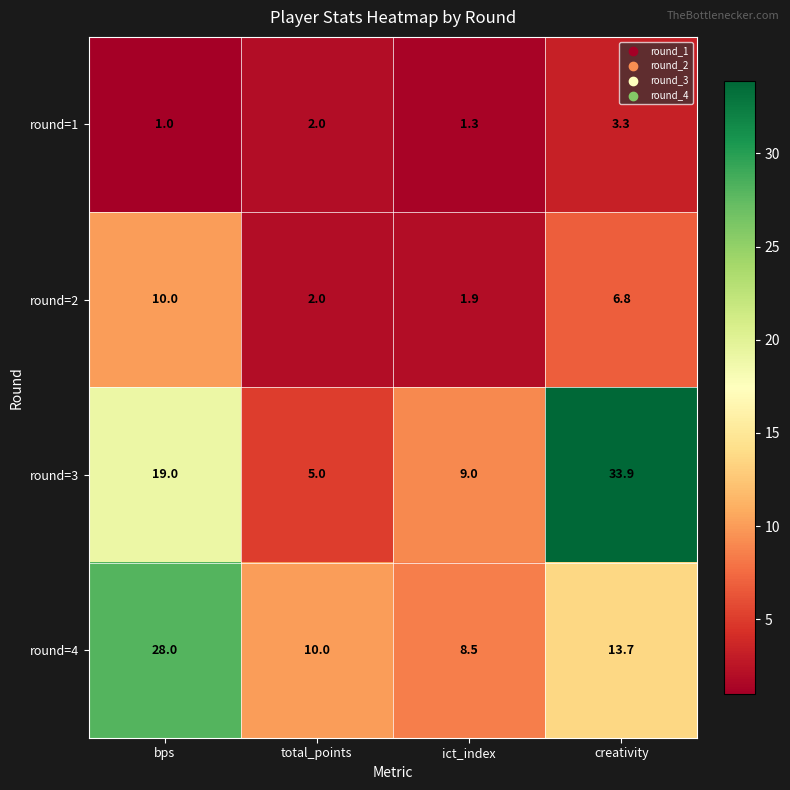

Reading right to left, extract all data points from this chart.

round=1: 3.3	1.3	2.0	1.0
round=2: 6.8	1.9	2.0	10.0
round=3: 33.9	9.0	5.0	19.0
round=4: 13.7	8.5	10.0	28.0